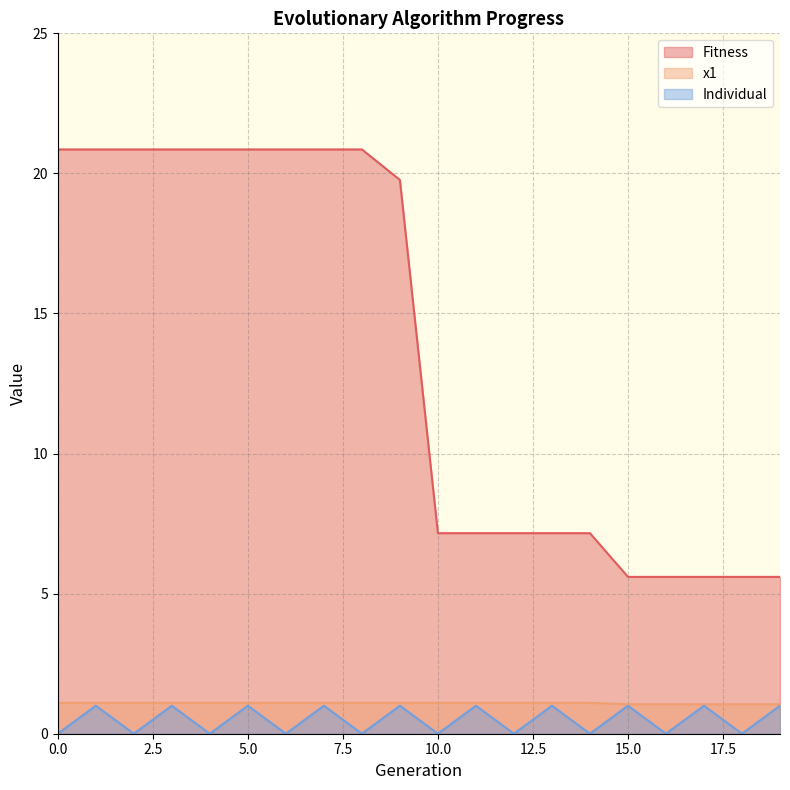

True or false: Fitness and x1 cross at least once.

False